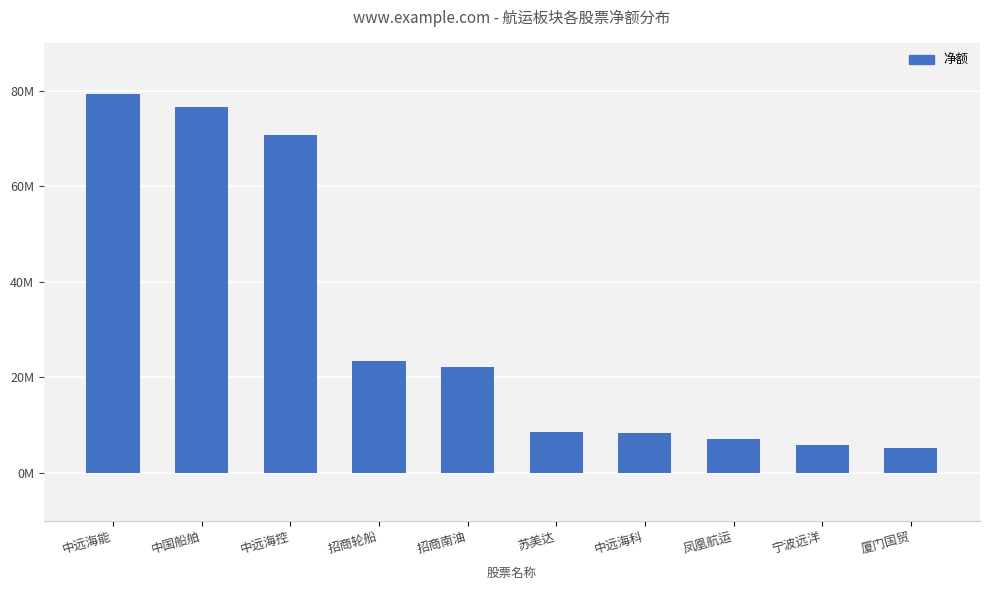

List the labels in order of value, largest first.

中远海能, 中国船舶, 中远海控, 招商轮船, 招商南油, 苏美达, 中远海科, 凤凰航运, 宁波远洋, 厦门国贸